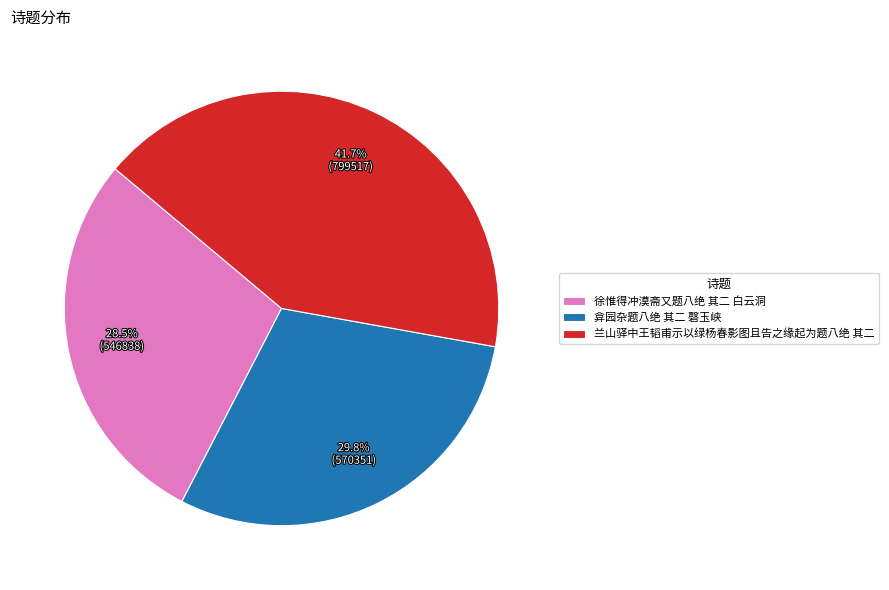

Which category has the smallest portion of the pie?

徐惟得冲漠斋又题八绝 其二 白云洞